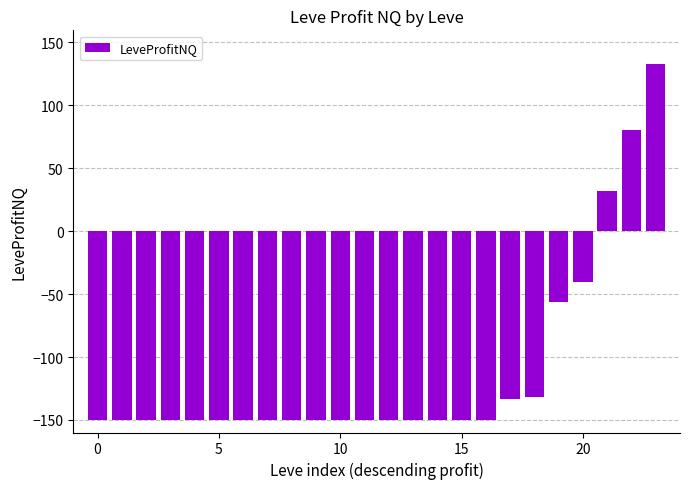

What is the maximum value shown in the chart?

133.0